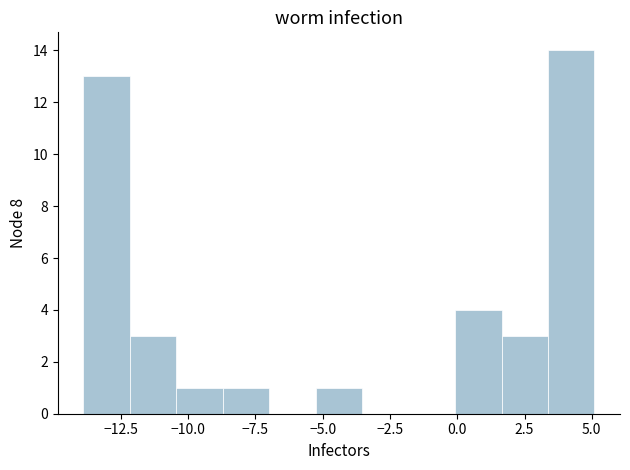

Around what value on the x-axis is the tallest bar? Give the approximate position of its centre, as read against the axis.

4.0